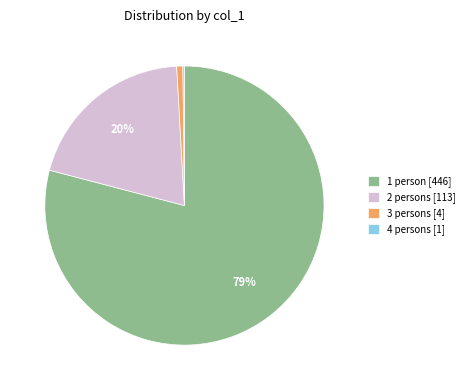

What is the largest slice in the pie chart?

1 person [446]